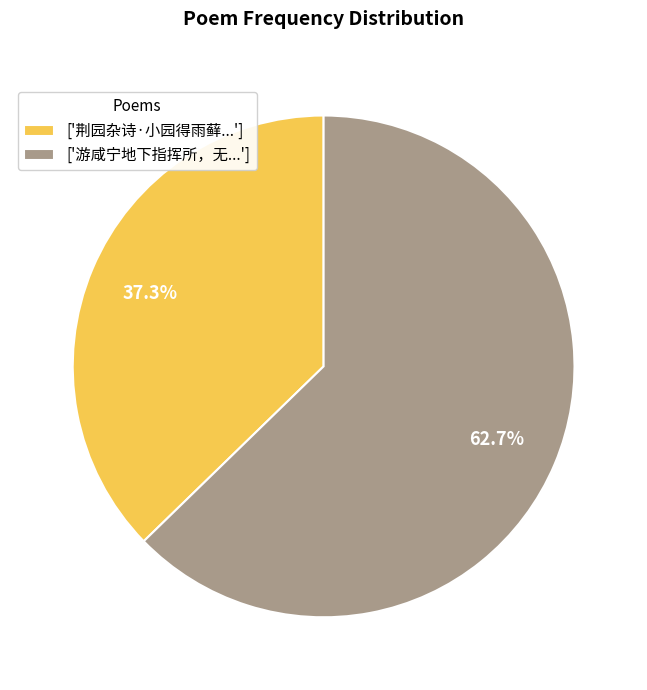

Which slice represents more than half of the pie?

['游咸宁地下指挥所，无...']